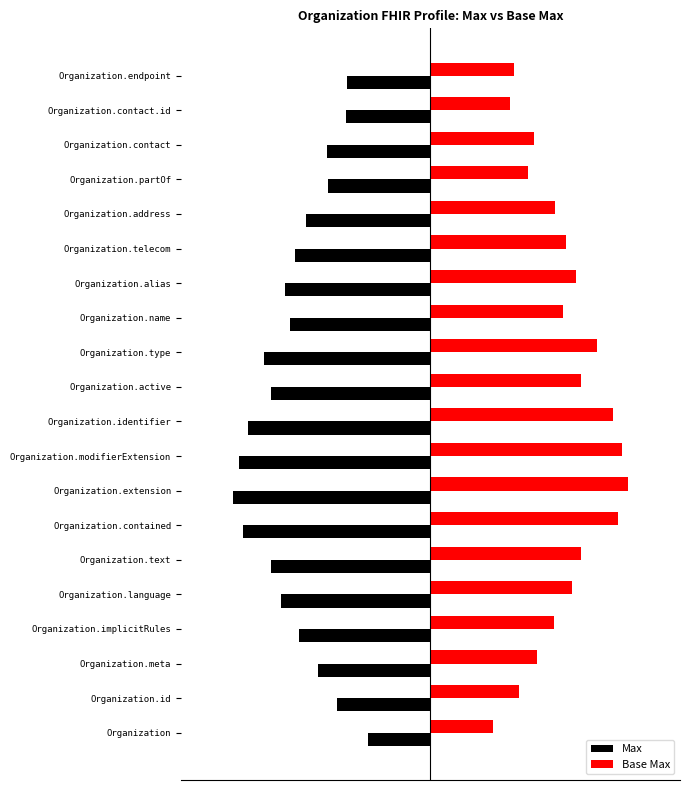

What is the difference between the maximum and minimum values in the Base Max series?

6.5